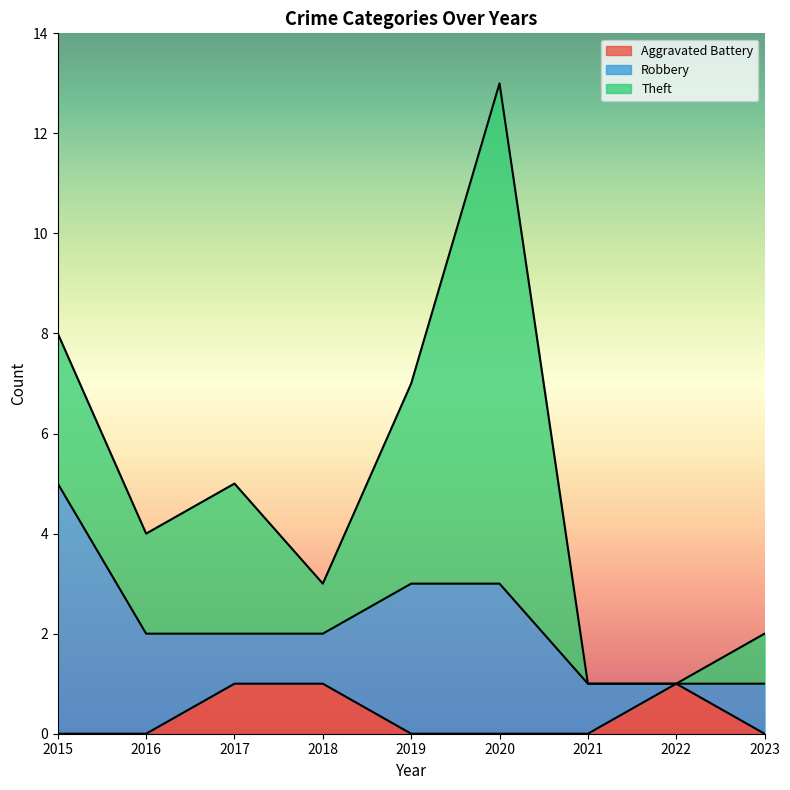

Between 2015 and 2023, which series saw the biggest shift?

Robbery